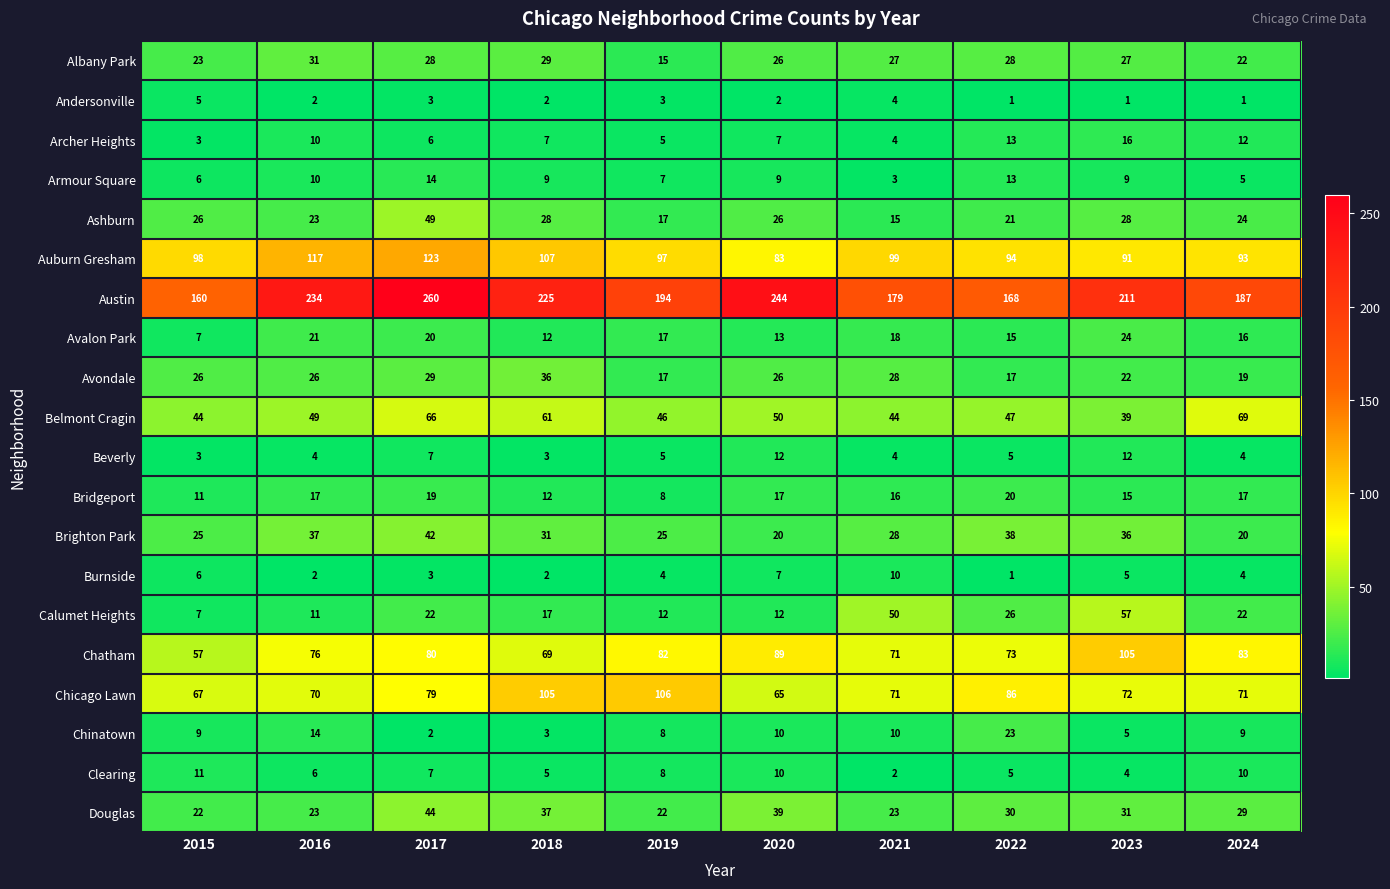

What is the maximum value shown in the chart?

260